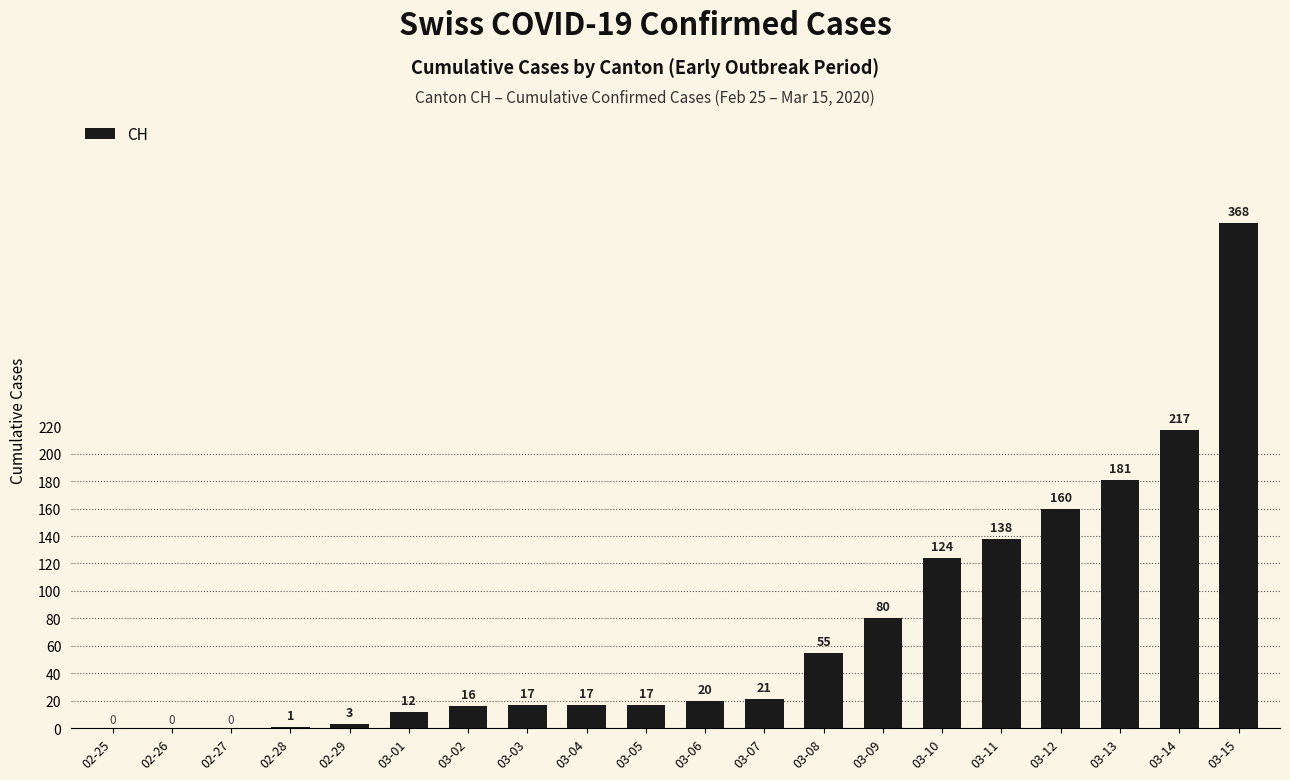

How many distinct data groups are displayed?

1